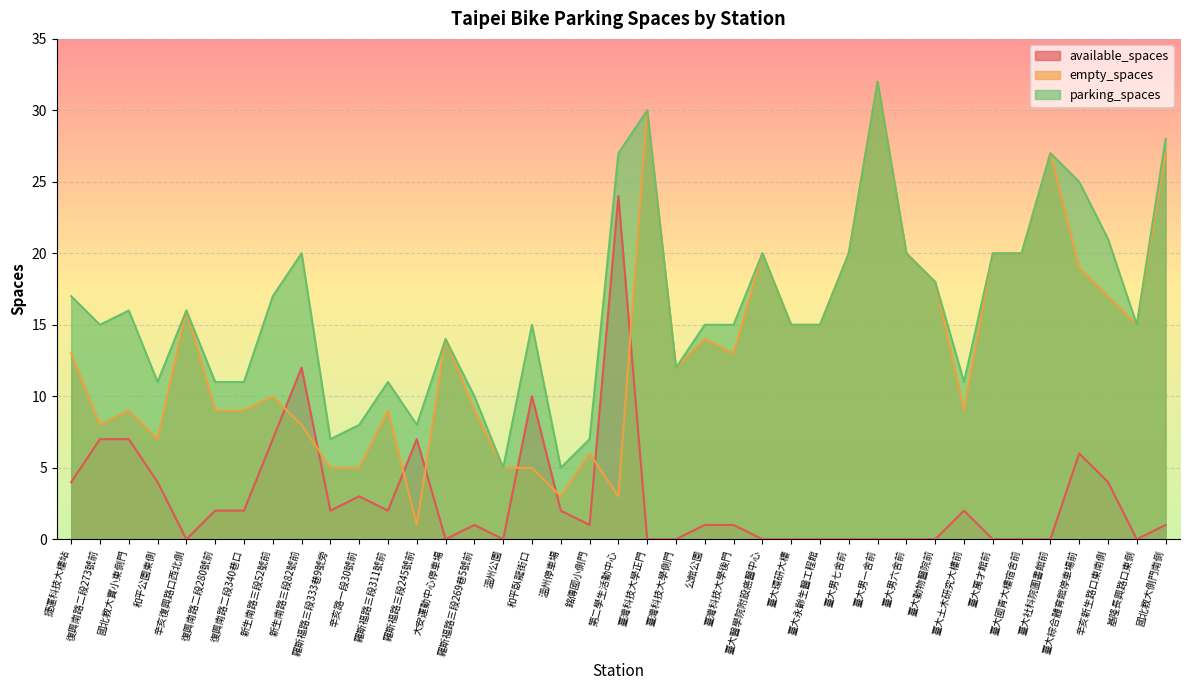

What is the maximum value for empty_spaces?

32